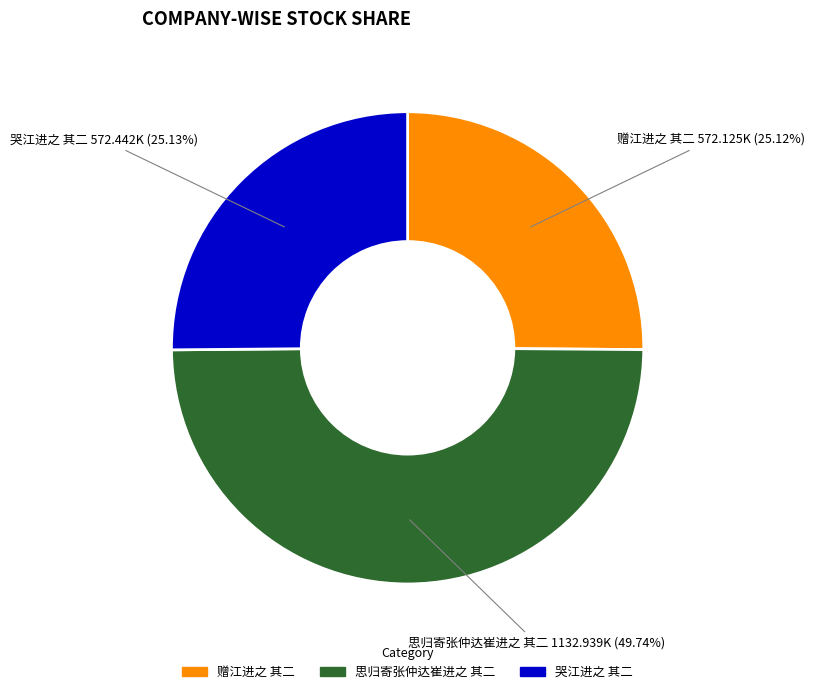

Which has a higher value, 思归寄张仲达崔进之 其二 or 赠江进之 其二?

思归寄张仲达崔进之 其二